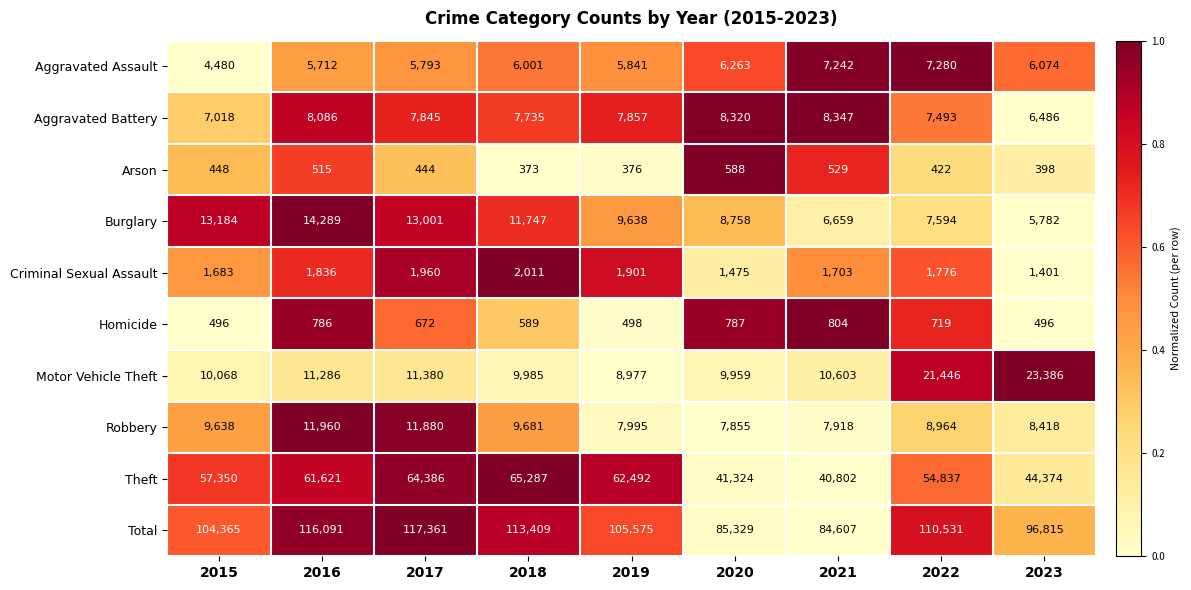

At which category is the sum across all series the highest?

2017